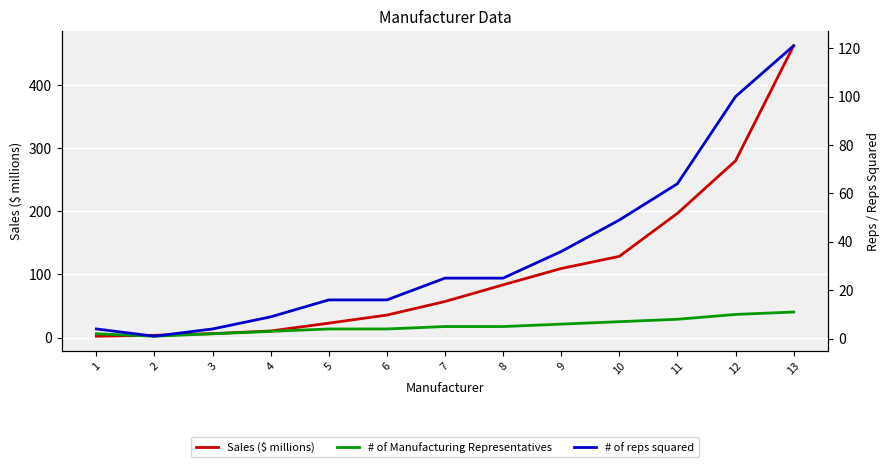

Which series has the widest spread of values?

Sales ($ millions)